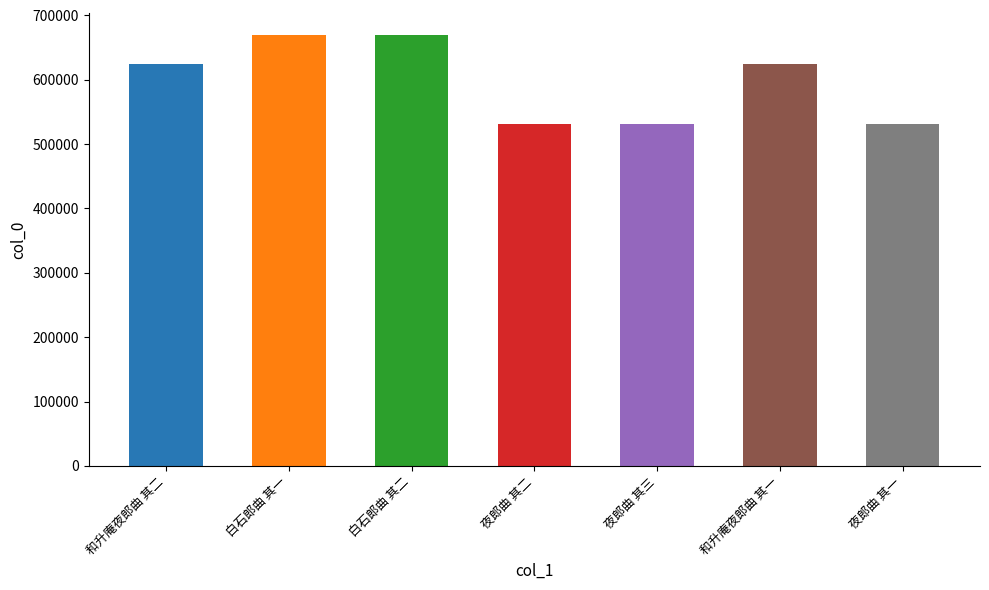

What is the value of the 6th bar from the left?

624243